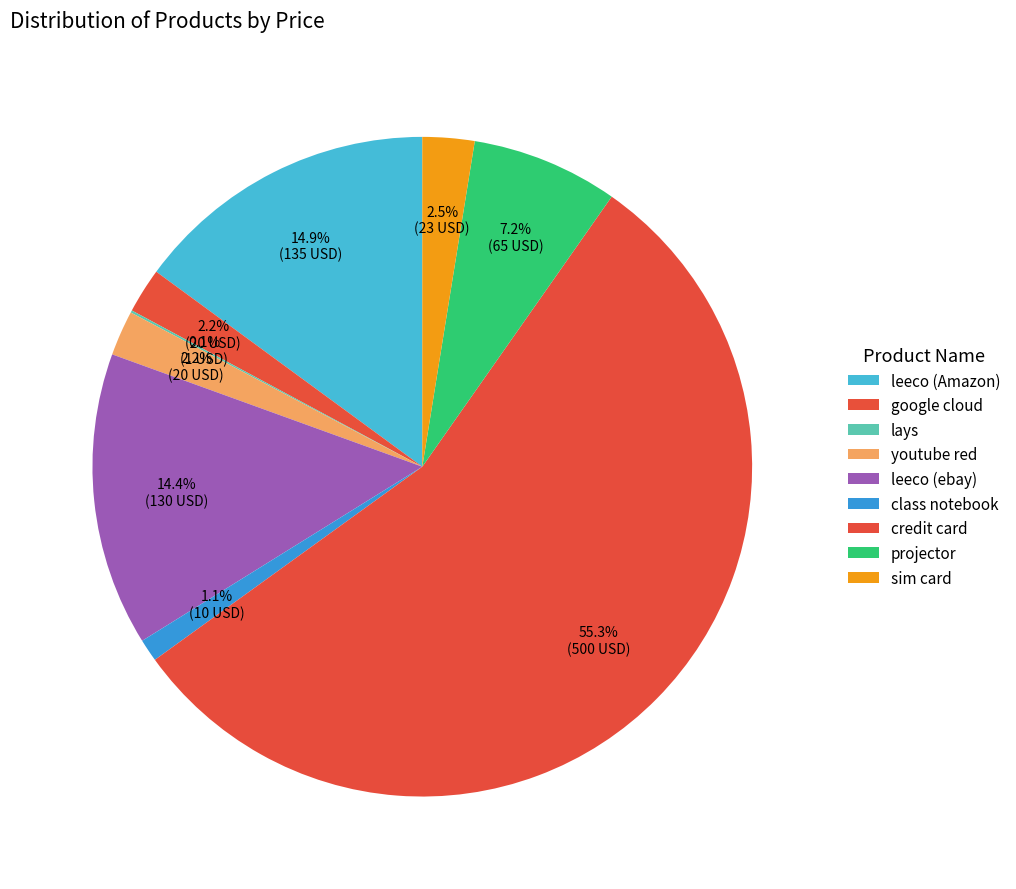

Is it true that leeco (ebay) is 14% of the pie?

True